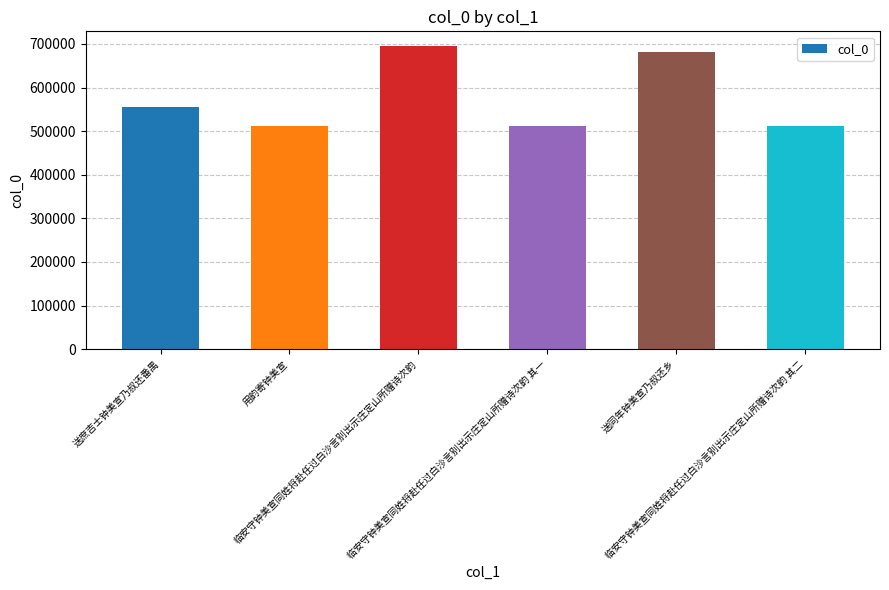

How many bars are there in total?

6